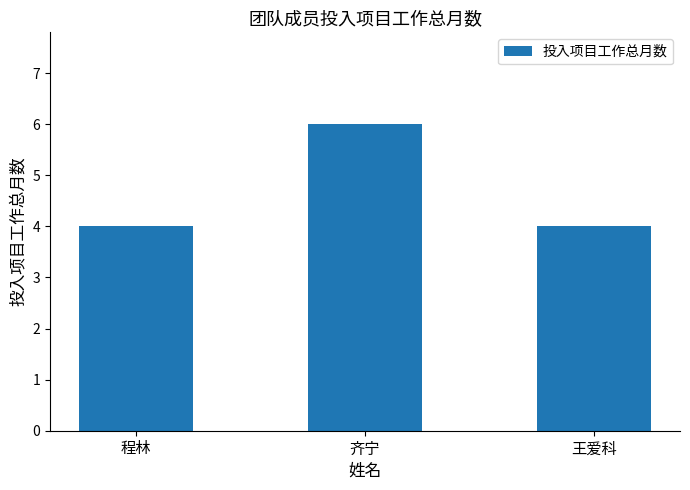

What is the label of the 3rd bar from the right?

程林